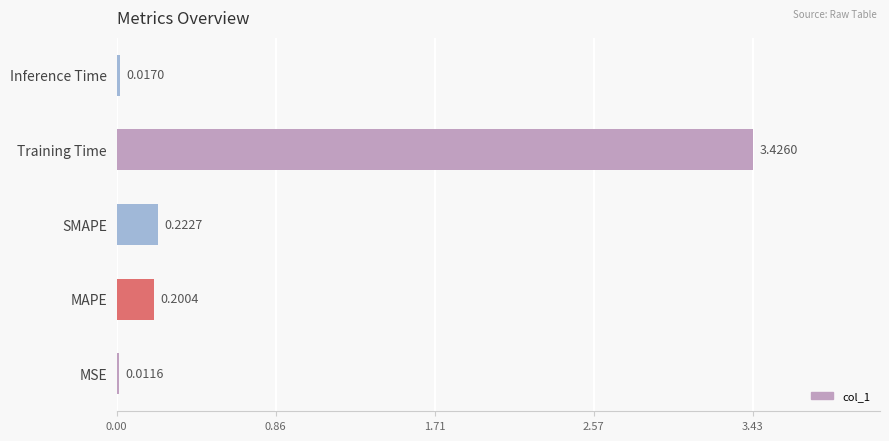

Which has a higher value, SMAPE or Training Time?

Training Time